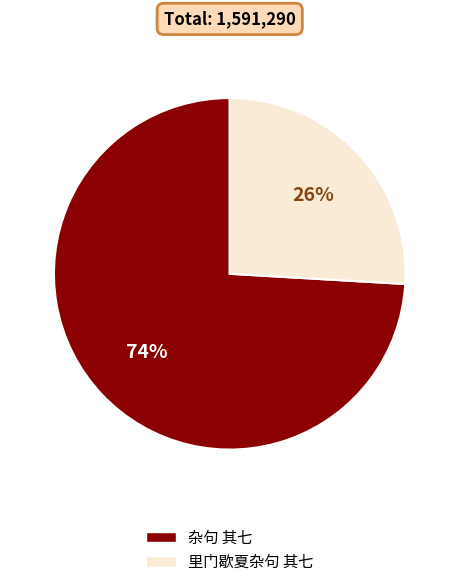

To the nearest percent, what portion does 杂句 其七 represent?

74%